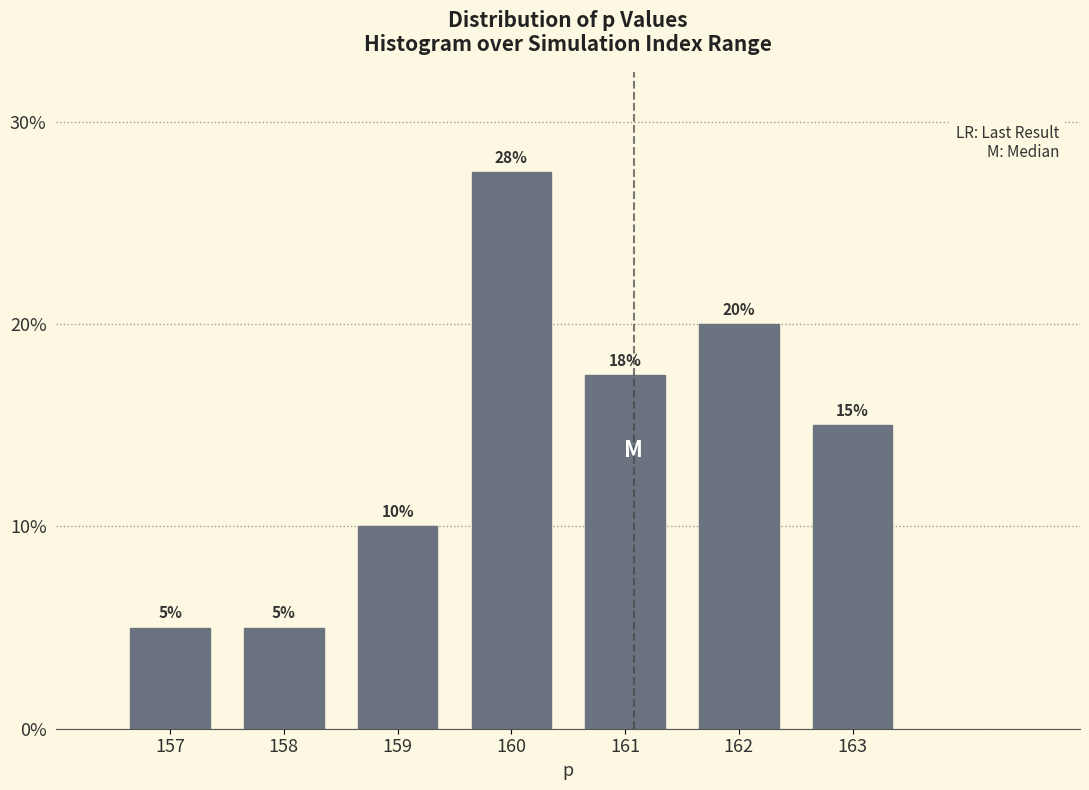

Which has a higher value, 157 or 161?

161